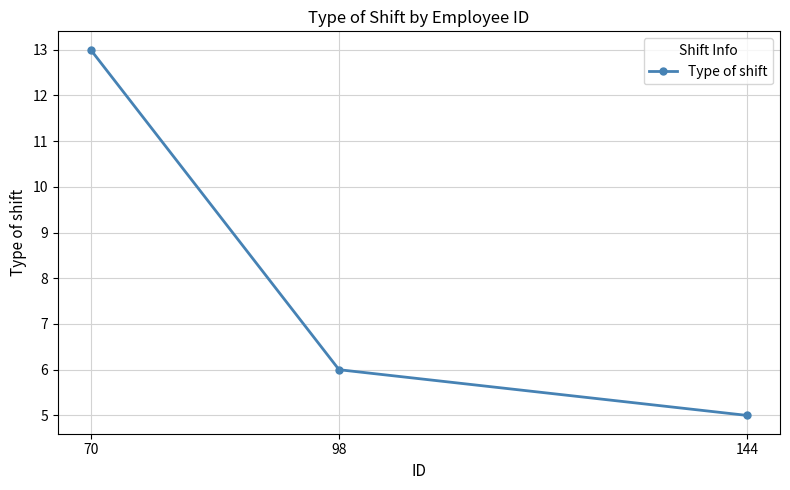

List the labels in order of value, smallest first.

144, 98, 70